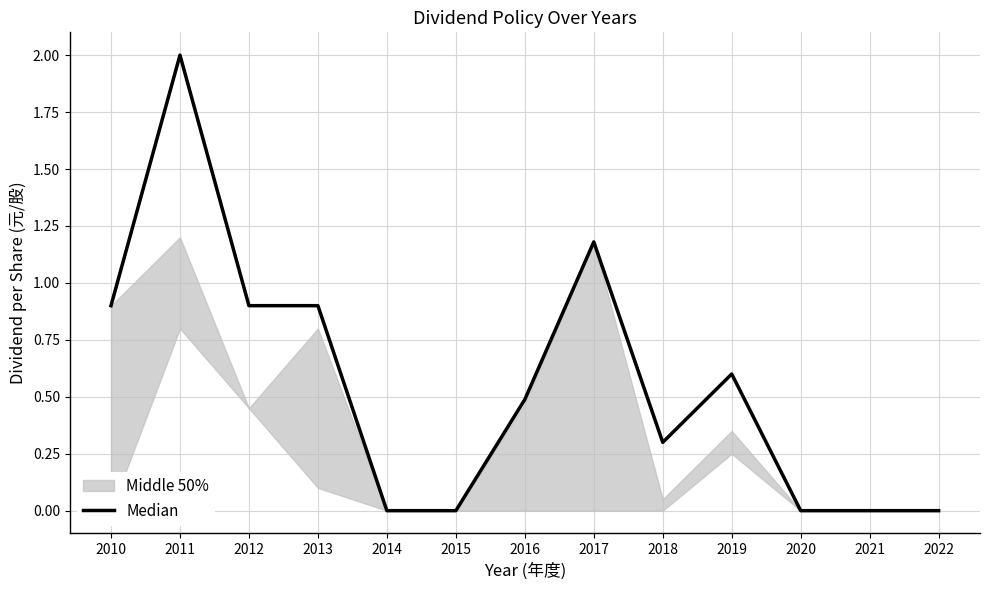

What is the greatest value displayed?

2.0